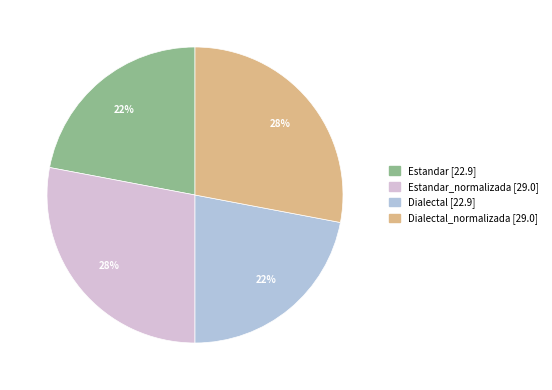

Is there any slice that represents more than half of the pie?

No